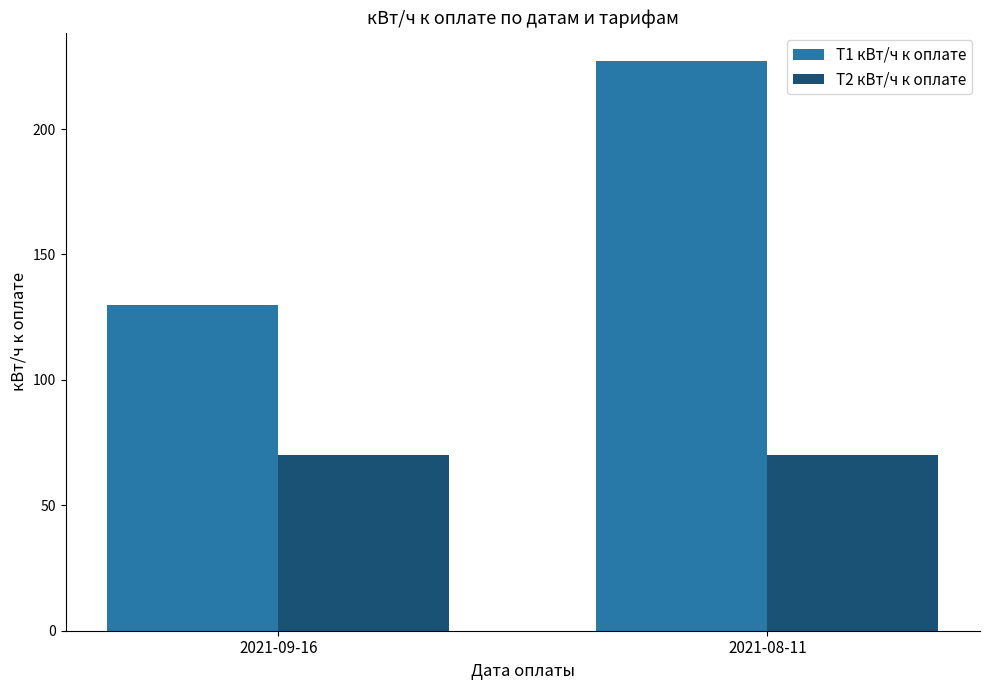

What is the spread (max minus min) of values at 2021-08-11?

157